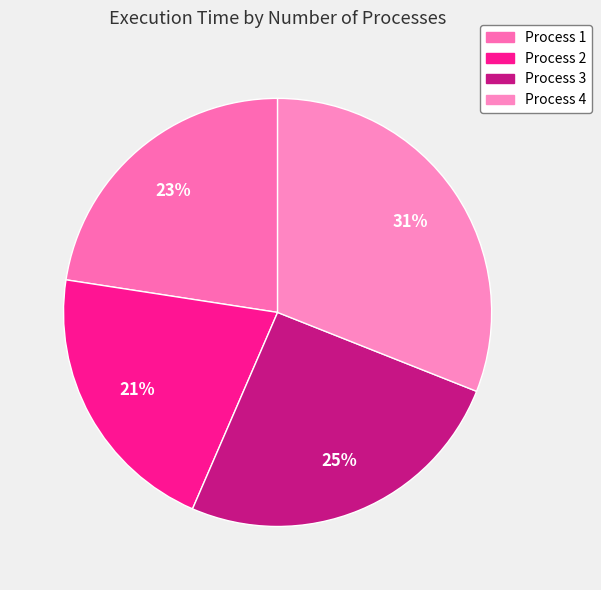

To the nearest percent, what is the average slice percentage?

25%